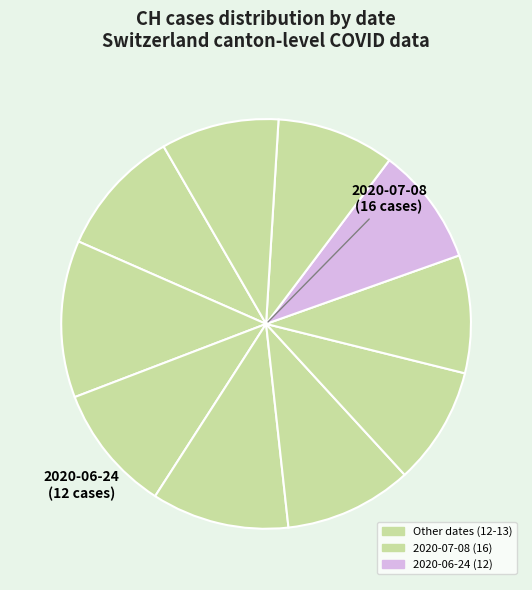

Count the number of slices in the pie.

10